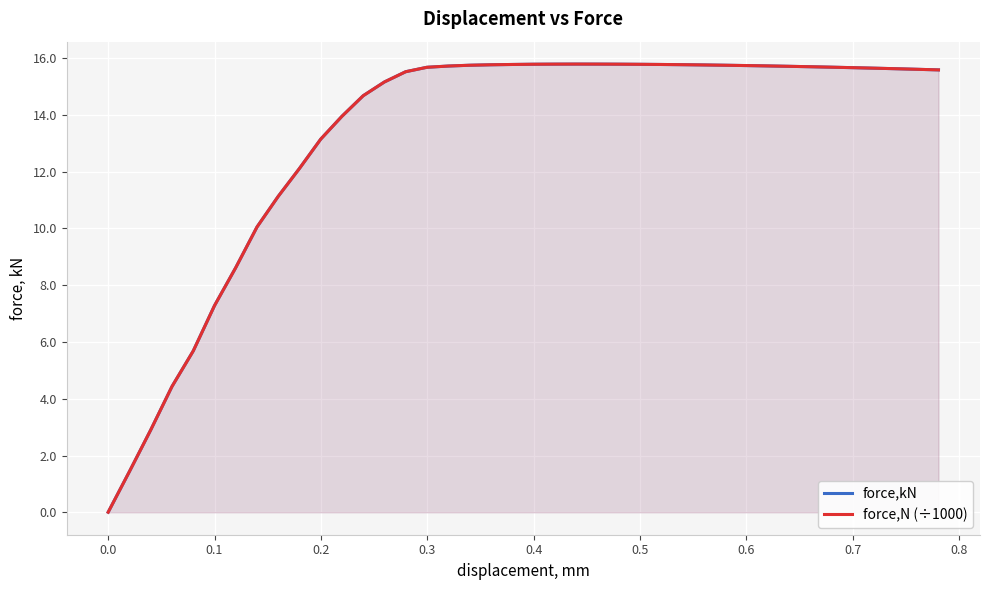

Rank the series by their maximum value, from lowest to highest.

force,kN, force,N (÷1000)